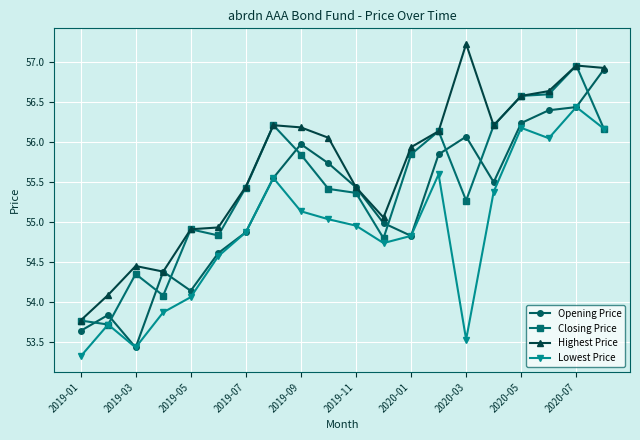

List the series in order of their overall mean, highest first.

Highest Price, Closing Price, Opening Price, Lowest Price